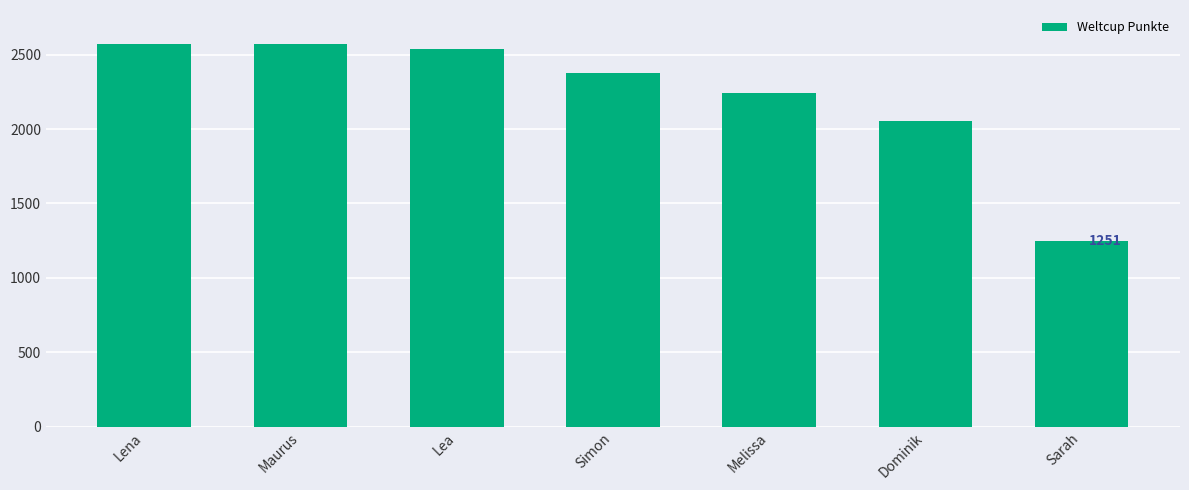

What is the average value?

2229